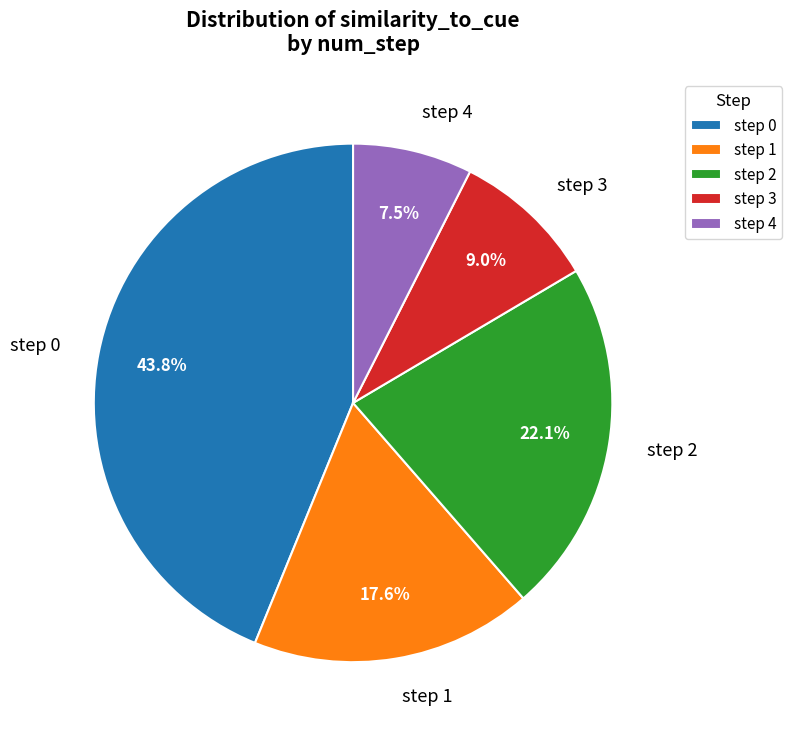

Do step 0 and step 3 together represent more than half of the pie?

Yes